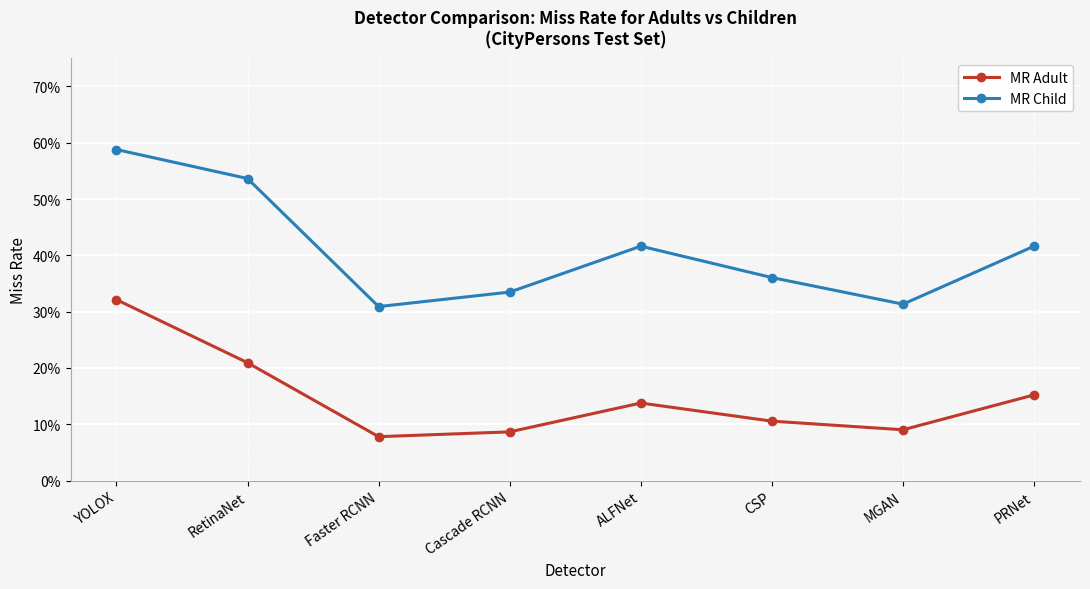

What is the average value of the MR Child series?

0.4